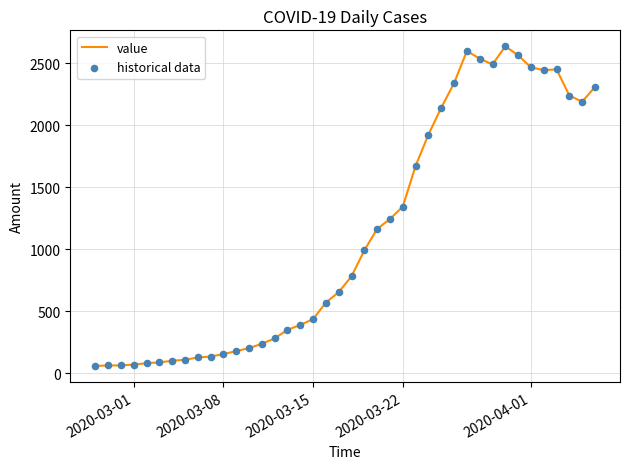

What is the maximum value shown in the chart?

2638